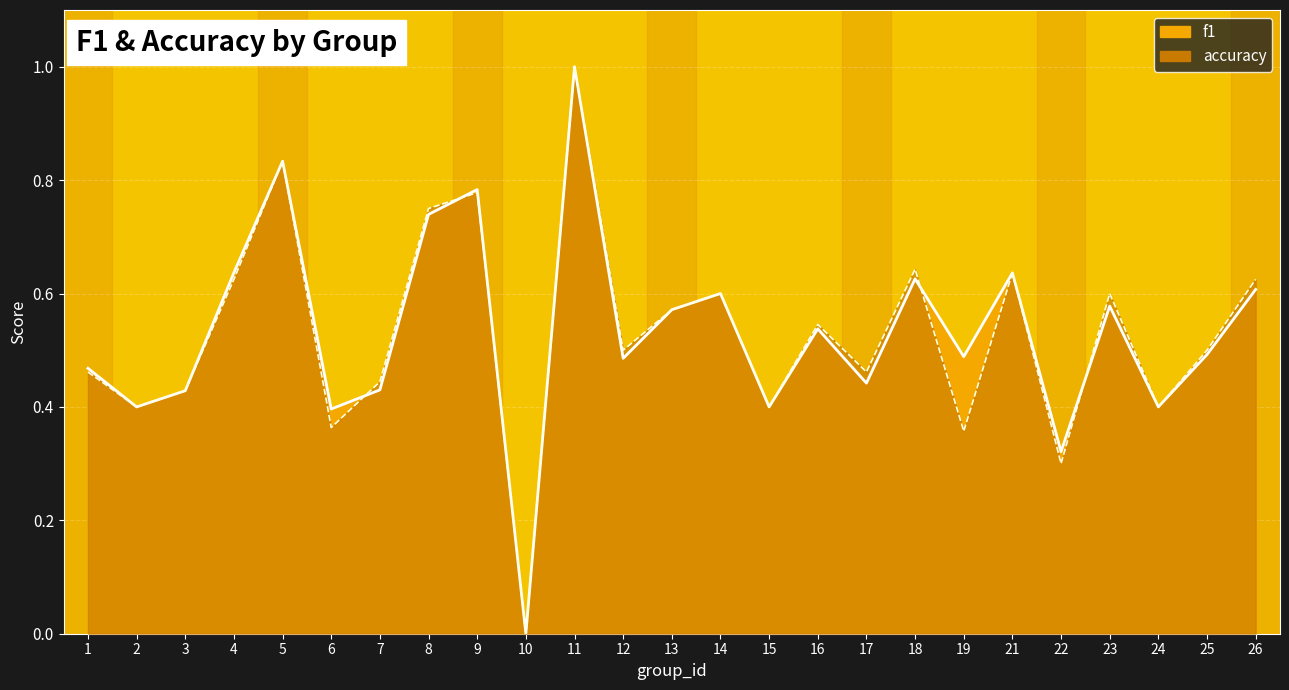

Reading left to right, transcribe all the data shown in this chart.

f1 line: 0.5	0.4	0.4	0.6	0.8	0.4	0.4	0.7	0.8	0.0	1.0	0.5	0.6	0.6	0.4	0.5	0.4	0.6	0.5	0.6	0.3	0.6	0.4	0.5	0.6
accuracy line: 0.5	0.4	0.4	0.6	0.8	0.4	0.4	0.8	0.8	0.0	1.0	0.5	0.6	0.6	0.4	0.5	0.5	0.6	0.4	0.6	0.3	0.6	0.4	0.5	0.6